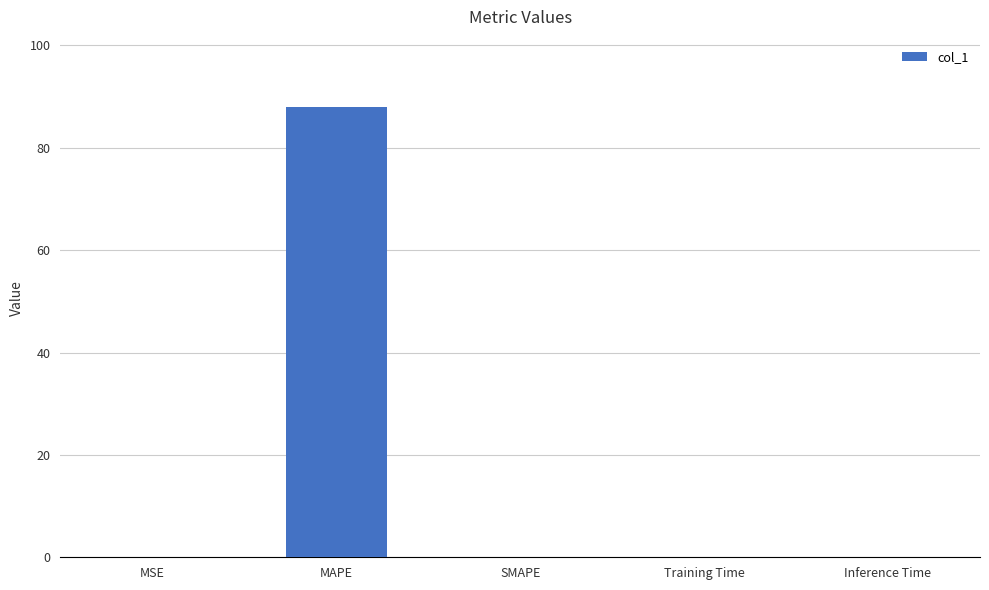

What is the change in value from MAPE to SMAPE?

-87.9